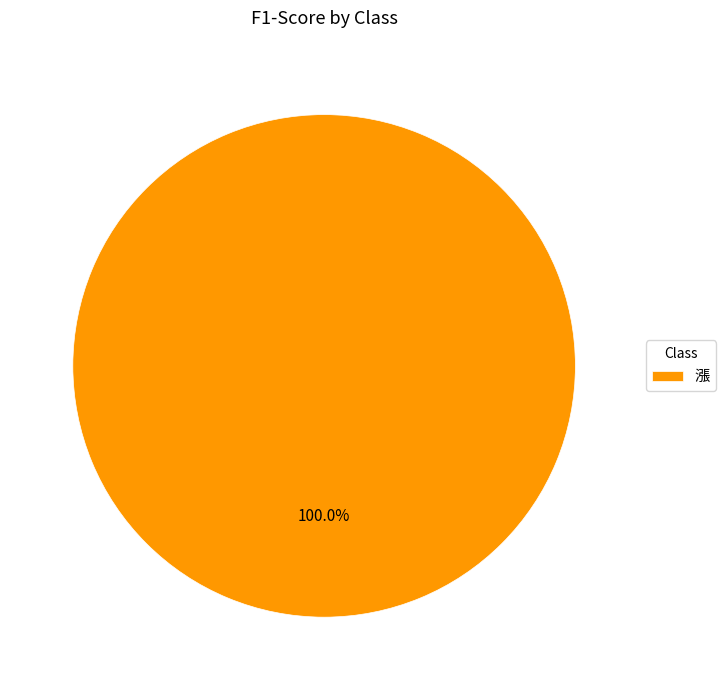

Is 漲 the majority of the pie?

Yes